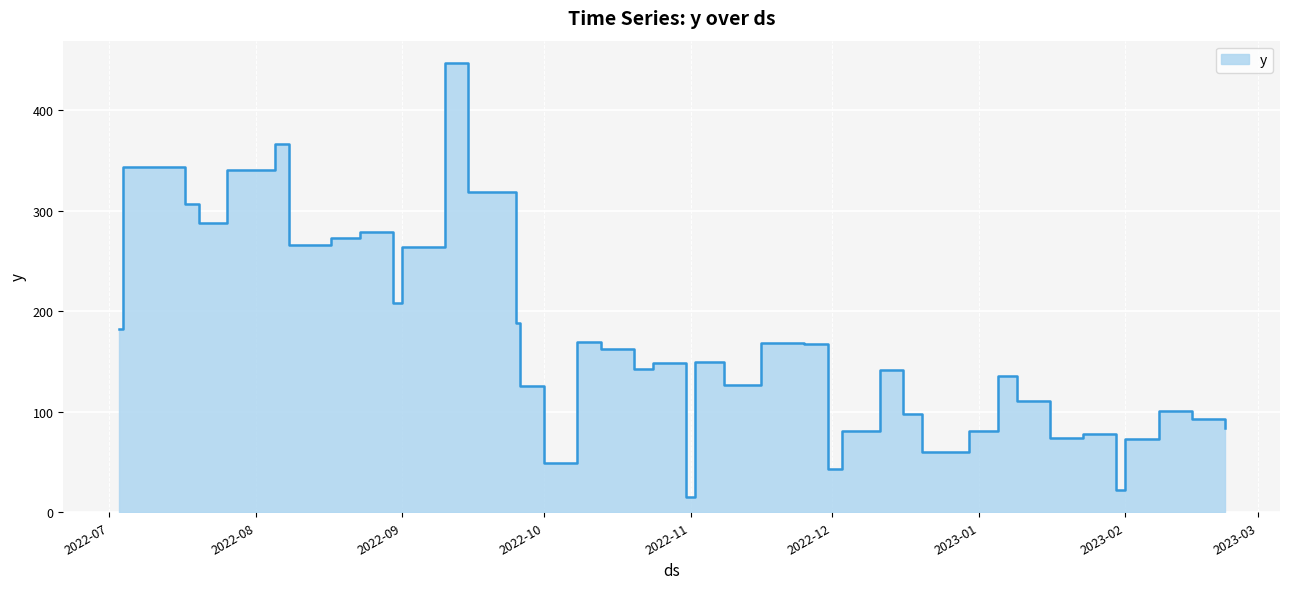

What is the change in value from 2022-08-17 to 2023-01-16?

-199